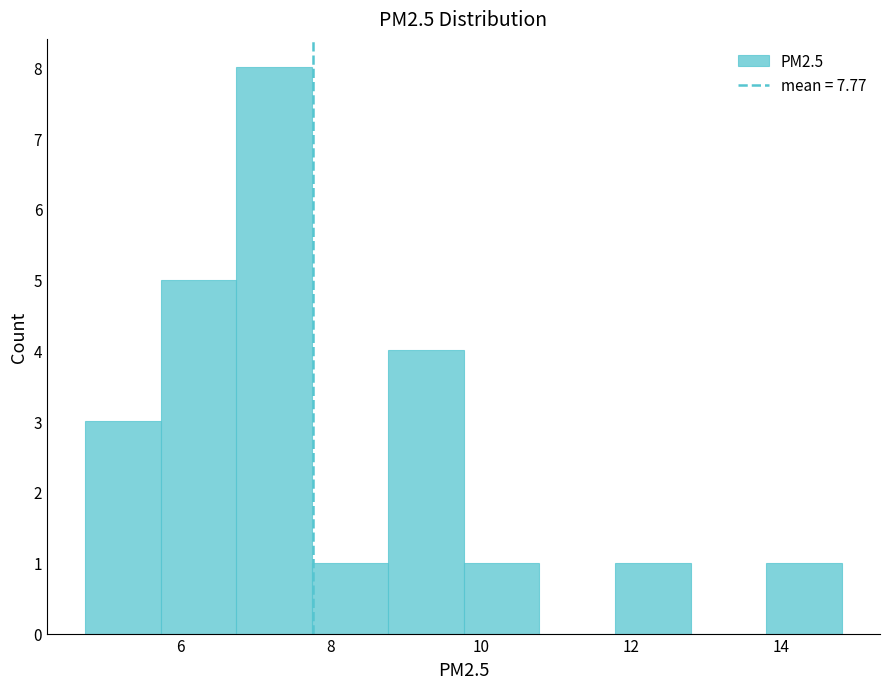

Reading left to right, transcribe this chart: for each bar, give the range it covers on the x-axis and its height. Neither the bar edges nor the heights are printed on the chart, so give them approximately, as read against the axes.

4.8 to 5.8: 3
5.8 to 6.8: 5
6.8 to 7.8: 8
7.8 to 8.8: 1
8.8 to 9.8: 4
9.8 to 10.8: 1
10.8 to 11.8: 0
11.8 to 12.8: 1
12.8 to 13.8: 0
13.8 to 14.8: 1